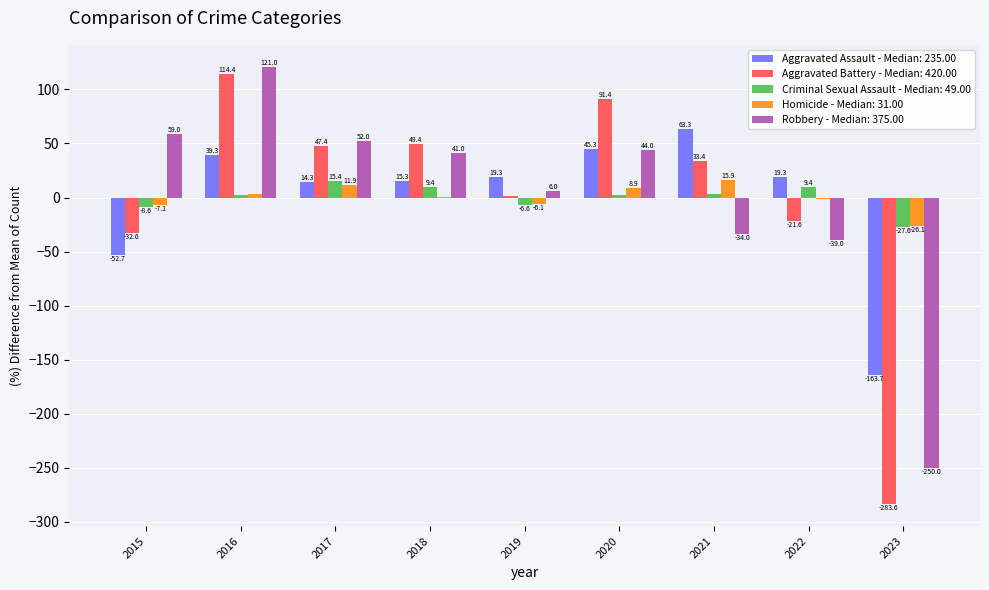

Are the bars horizontal?

No